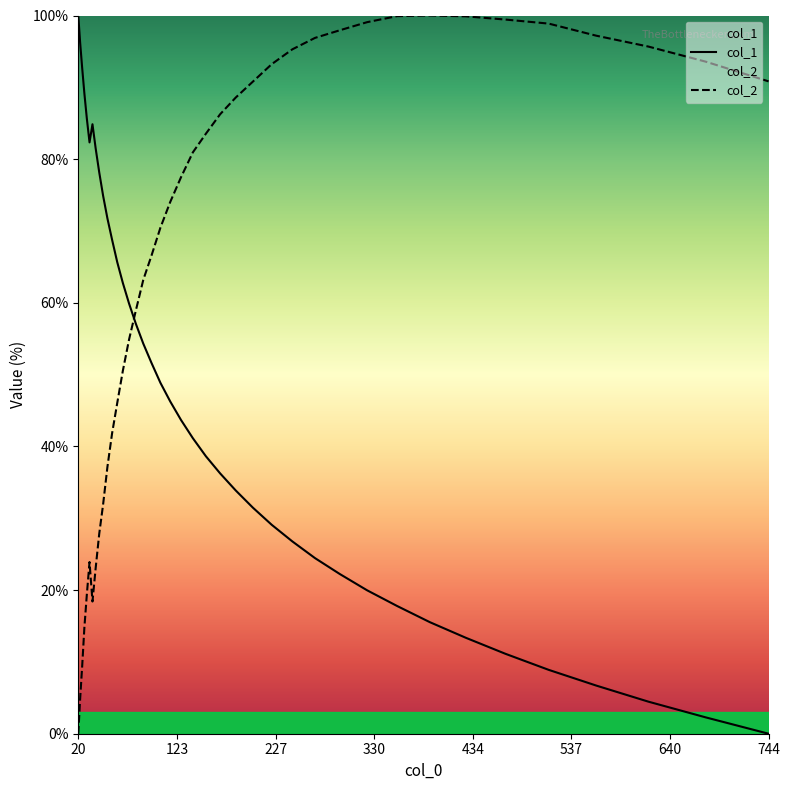

What is the highest value of the col_2 series?

100.0